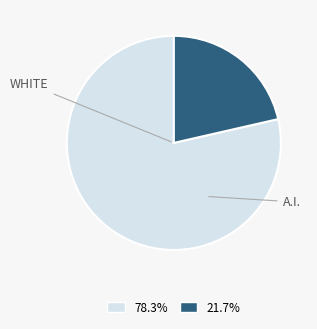

Is there a majority slice in this chart?

Yes